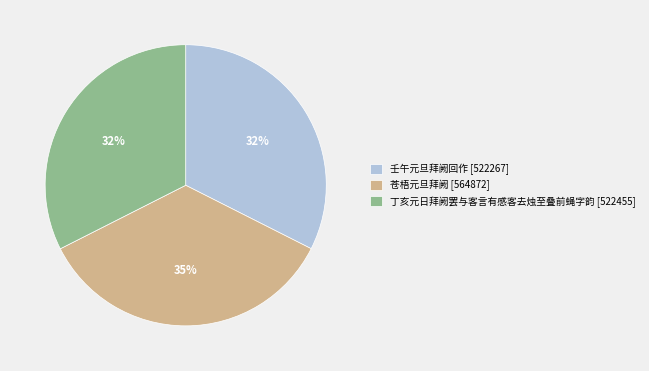

Does any single category account for the majority?

No